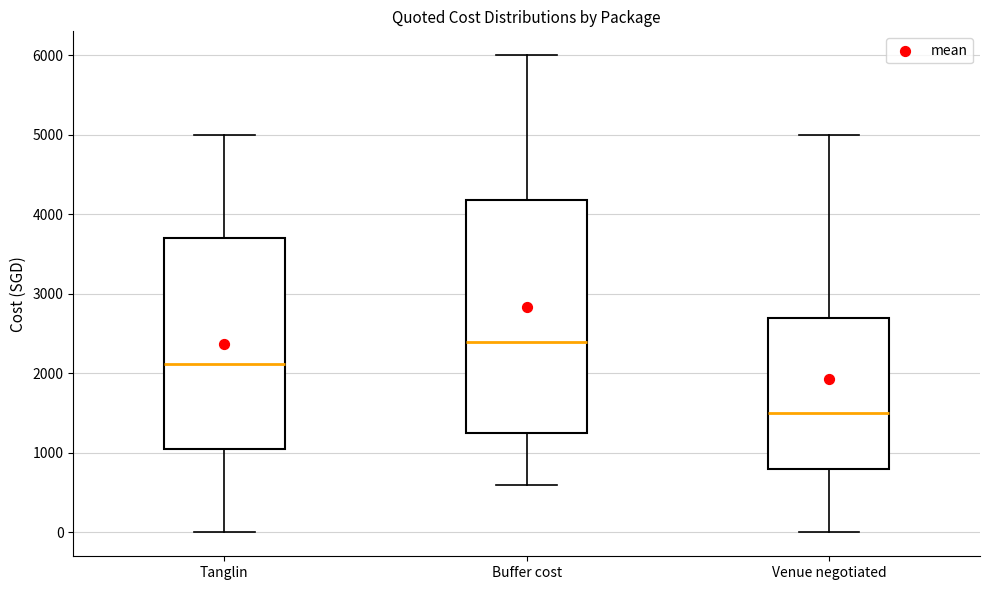

Reading left to right, transcribe this box plot: for each box, give where its median line is, the range the box spans, and where its two whiskers end, as read against the y-axis. The values are not printed on the chart, so give them approximately, as read against the axis.

Tanglin: median 2100, box 1100 to 3700, whiskers 0 to 5000
Buffer cost: median 2400, box 1300 to 4200, whiskers 600 to 6000
Venue negotiated: median 1500, box 800 to 2700, whiskers 0 to 5000